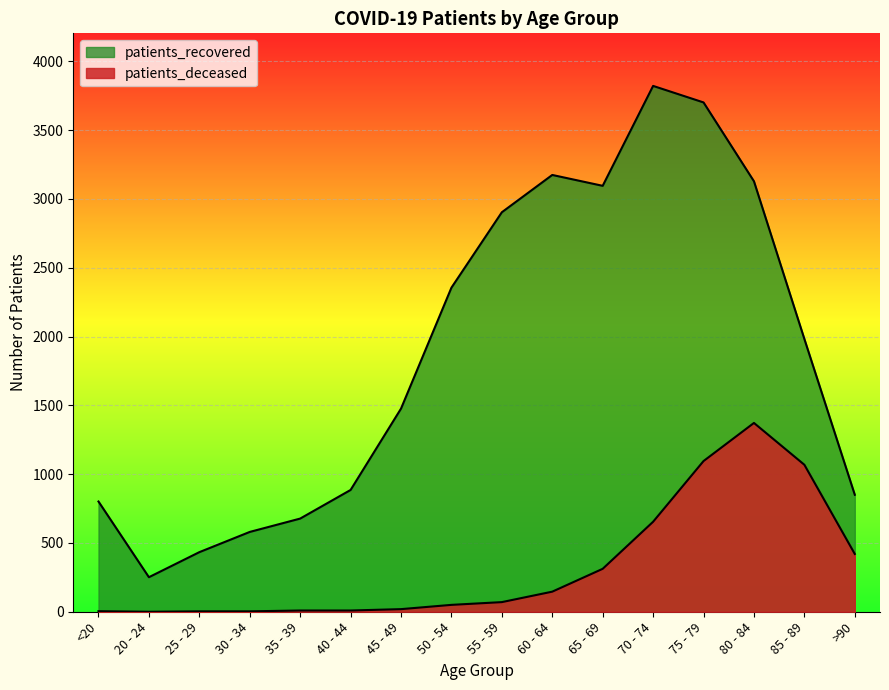

What position from the right is 60 - 64?

7